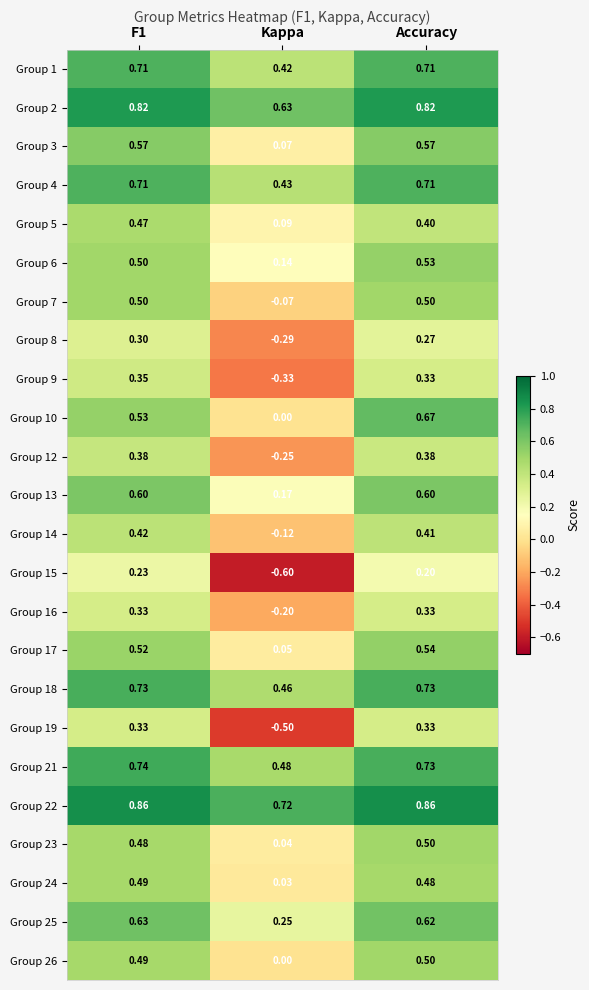

Where is Group 13 nearest to the value 0?

Kappa